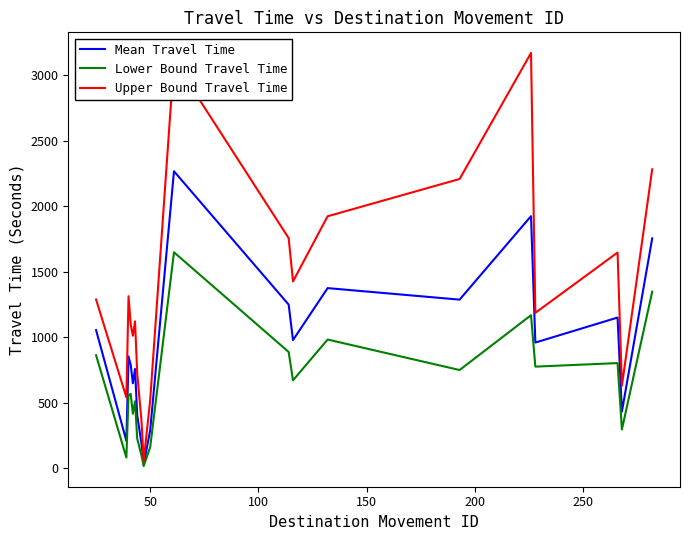

List the series in order of their overall mean, lowest first.

Lower Bound Travel Time, Mean Travel Time, Upper Bound Travel Time